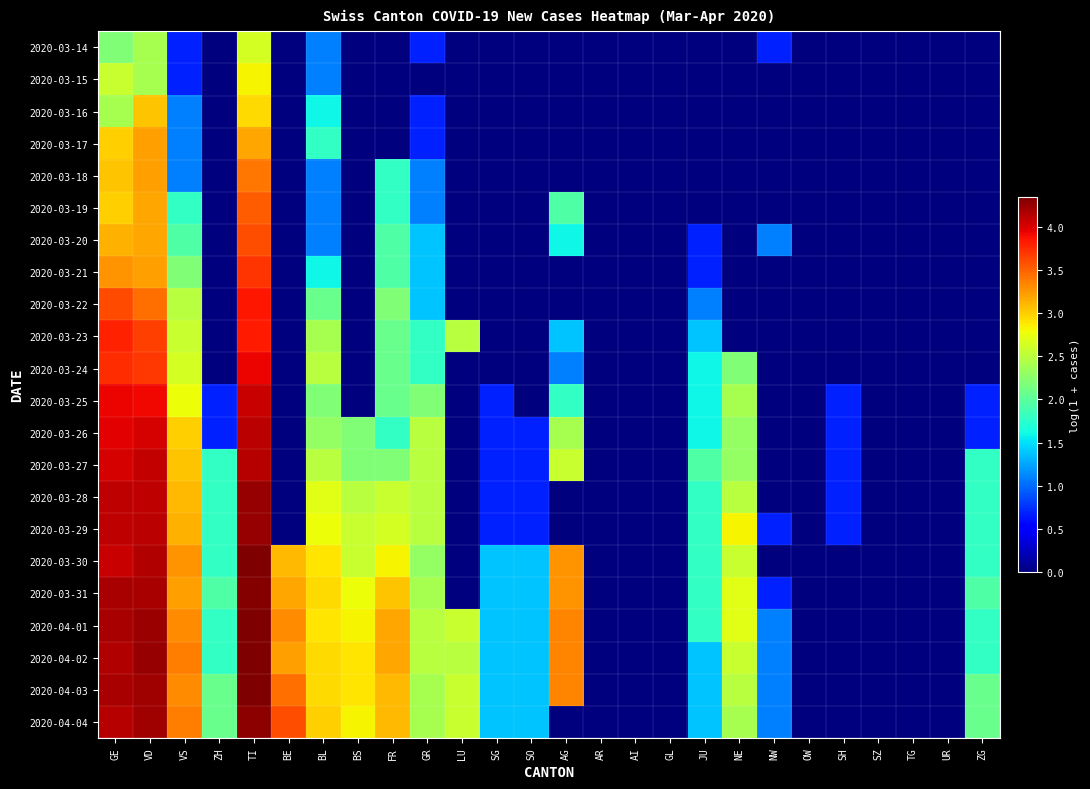

At which category is the sum across all series the highest?

TI